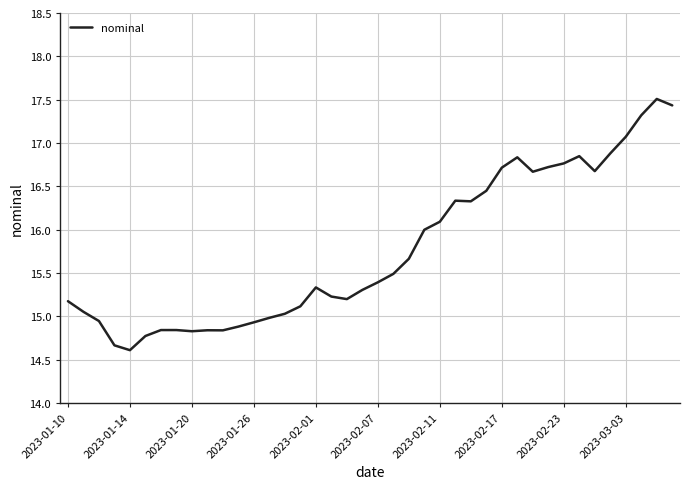

What is the maximum value shown in the chart?

17.5